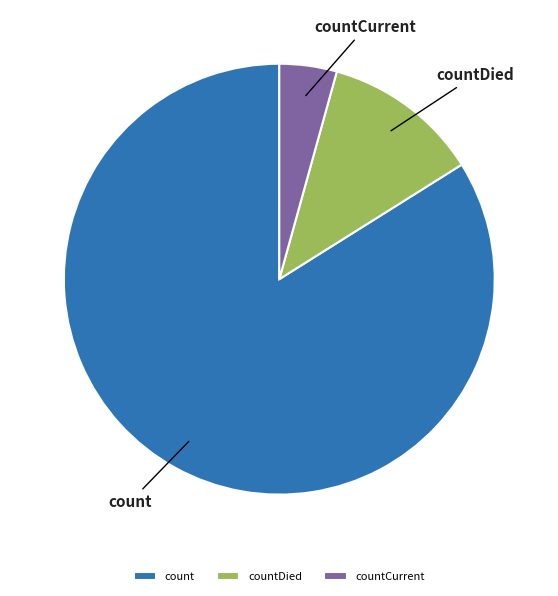

Is there a majority slice in this chart?

Yes